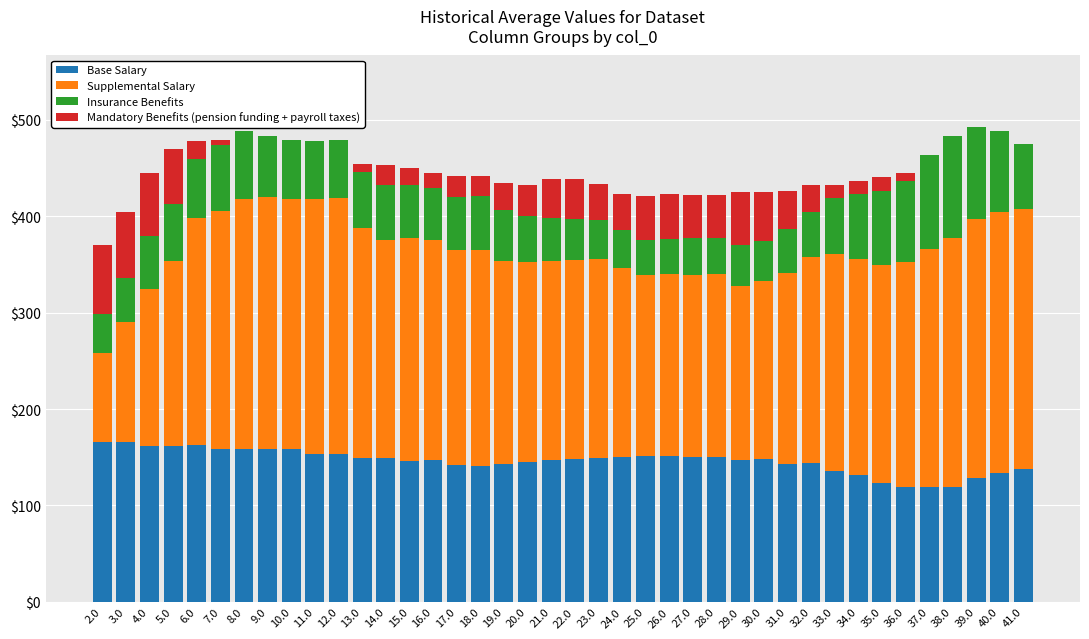

The Base Salary series shows 69 at 35.0. True or false?

False